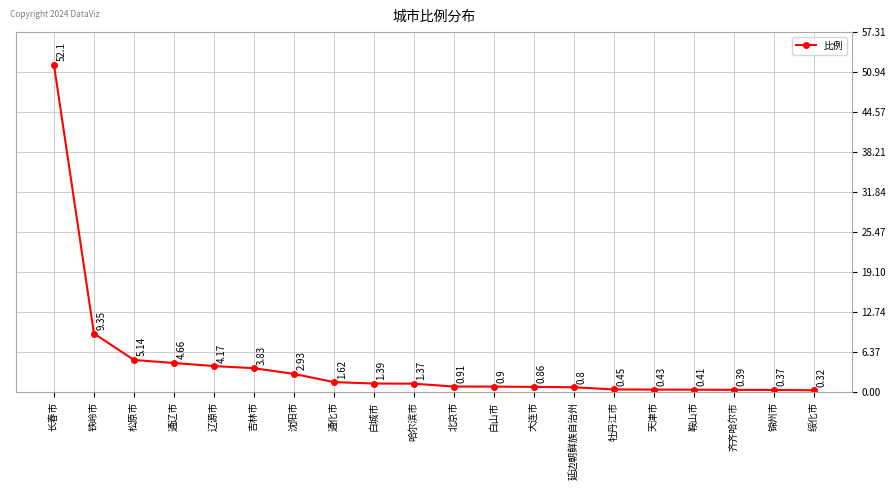

Rank the categories by value from lowest to highest.

绥化市, 锦州市, 齐齐哈尔市, 鞍山市, 天津市, 牡丹江市, 延边朝鲜族自治州, 大连市, 白山市, 北京市, 哈尔滨市, 白城市, 通化市, 沈阳市, 吉林市, 辽源市, 通辽市, 松原市, 铁岭市, 长春市